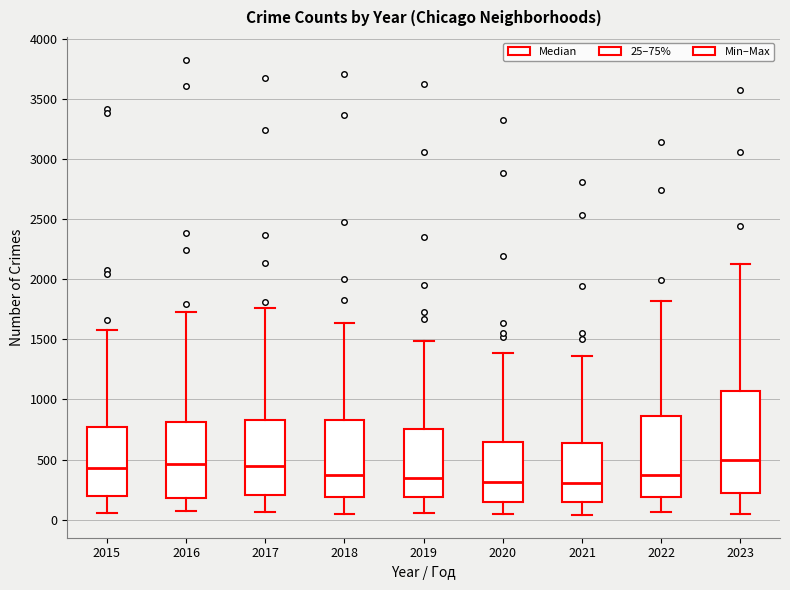

Reading left to right, read every box against the y-axis: the position of its median line, the range the box covers, and the ends of its whiskers. The values are not printed on the chart, so give them approximately, as read against the axis.

2015: median 450, box 200 to 750, whiskers 50 to 1600
2016: median 450, box 200 to 800, whiskers 50 to 1750
2017: median 450, box 200 to 850, whiskers 50 to 1750
2018: median 350, box 200 to 850, whiskers 50 to 1650
2019: median 350, box 200 to 750, whiskers 50 to 1500
2020: median 300, box 150 to 650, whiskers 50 to 1400
2021: median 300, box 150 to 650, whiskers 50 to 1350
2022: median 350, box 200 to 850, whiskers 50 to 1800
2023: median 500, box 250 to 1050, whiskers 50 to 2150